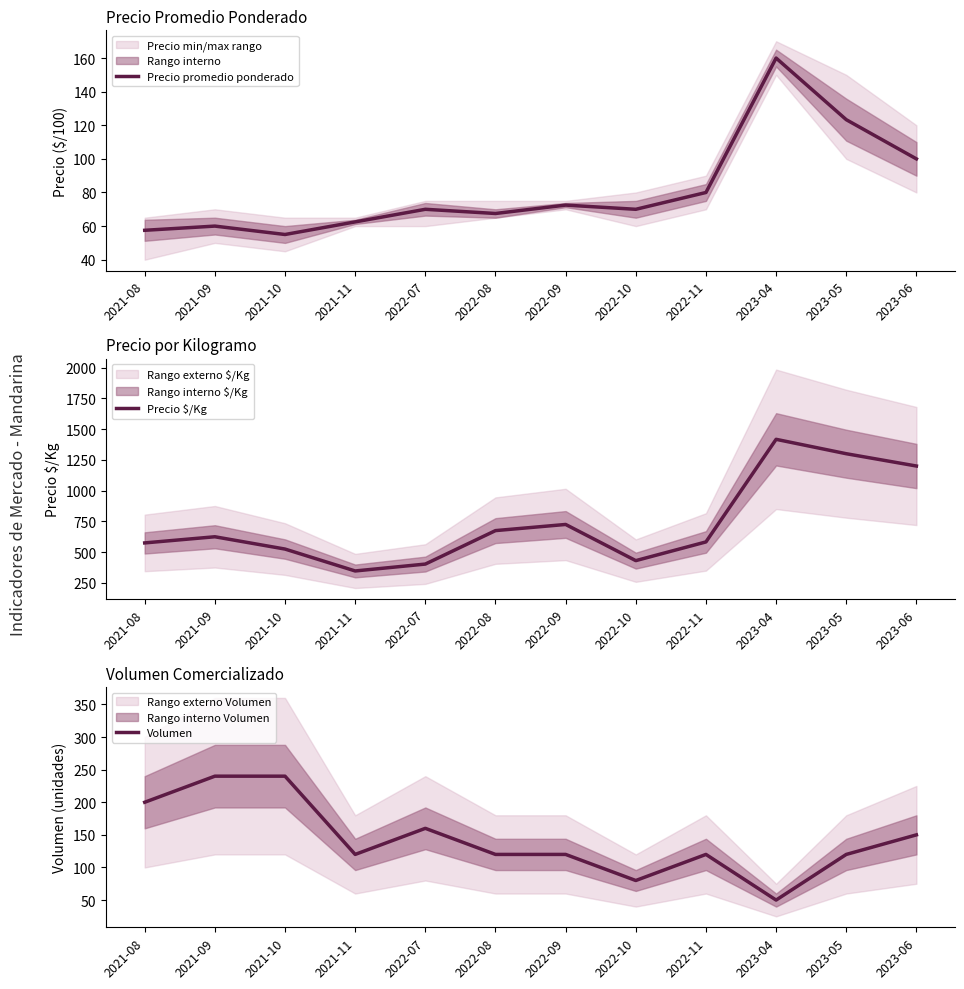

How many interior local valleys does the Precio $/Kg series have?

2